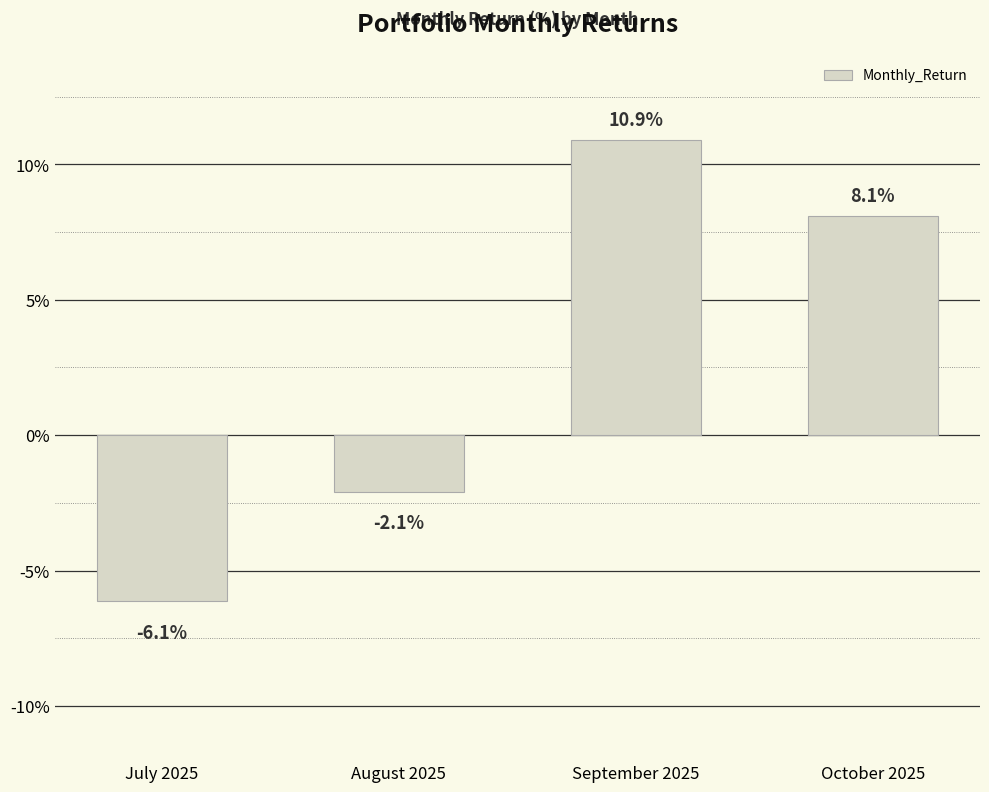

What is the sum of all values?

10.7